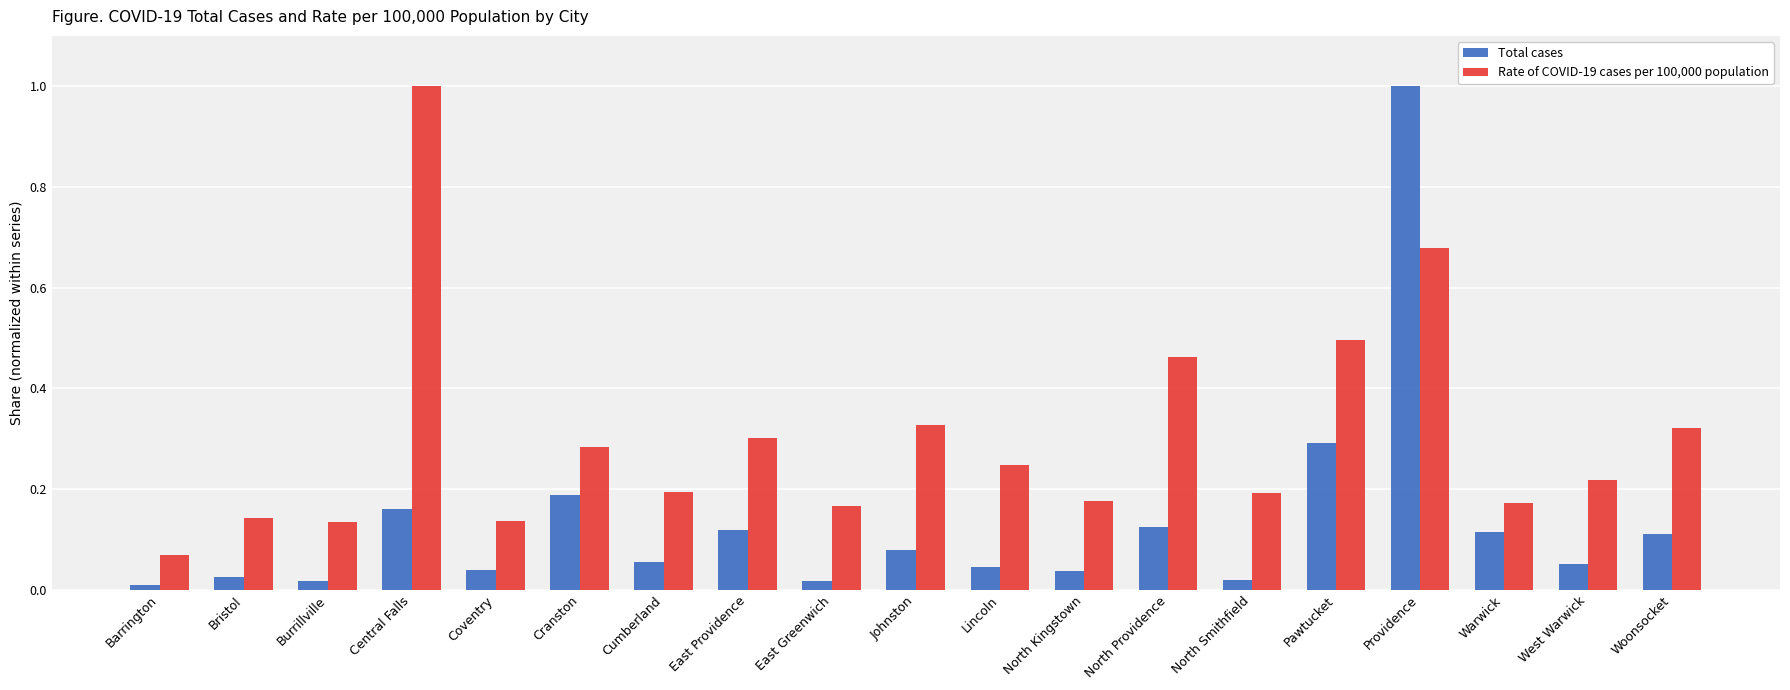

What is the label of the 8th bar from the left?

East Providence